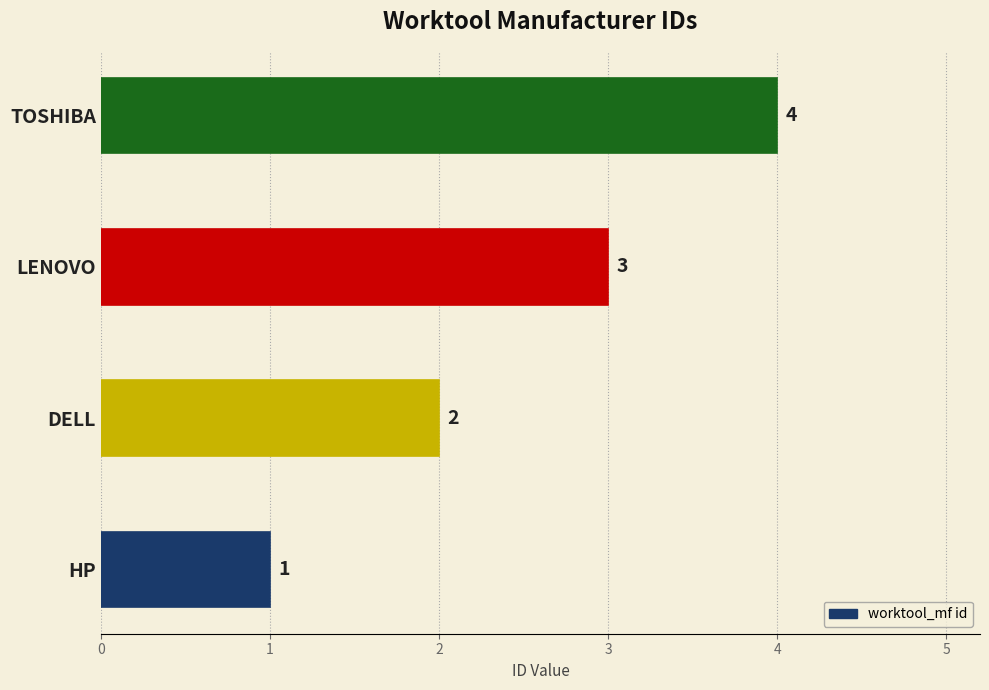

How many values are between 2 and 4?

3